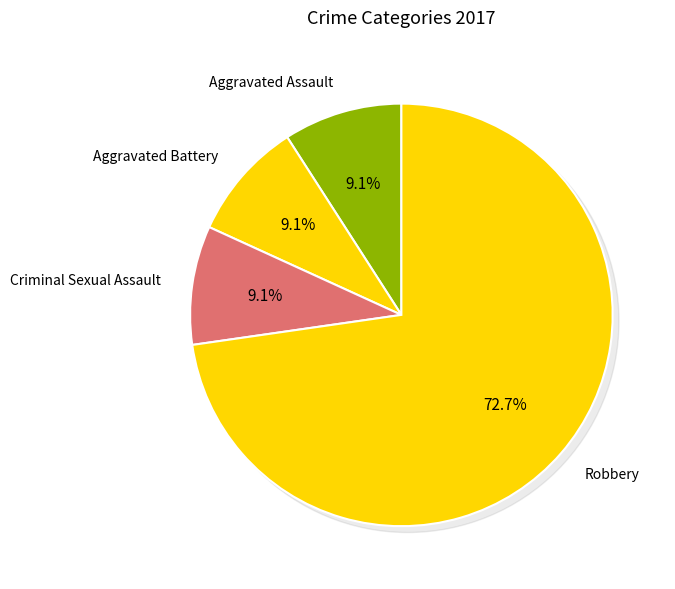

Rank the categories by value from lowest to highest.

Aggravated Assault, Aggravated Battery, Criminal Sexual Assault, Robbery